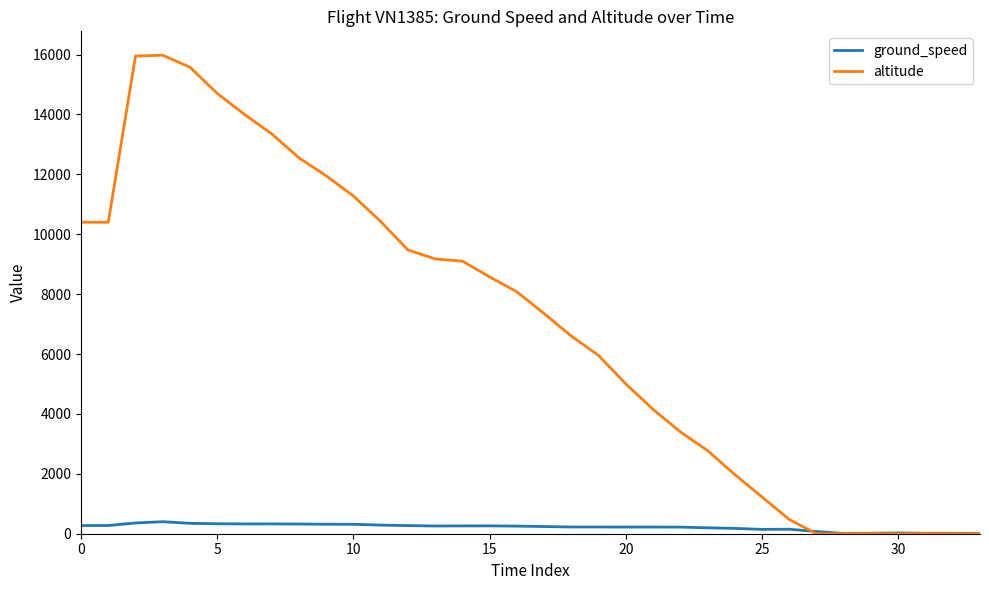

Which series has the largest total across all categories?

altitude